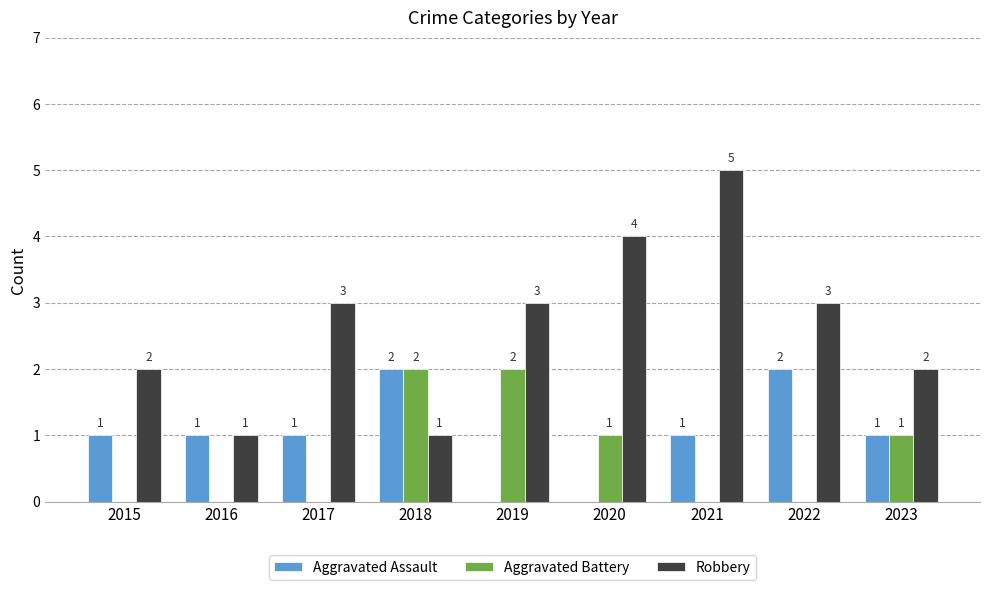

Reading left to right, transcribe all the data shown in this chart.

Aggravated Assault: 2015=1	2016=1	2017=1	2018=2	2019=0	2020=0	2021=1	2022=2	2023=1
Aggravated Battery: 2015=0	2016=0	2017=0	2018=2	2019=2	2020=1	2021=0	2022=0	2023=1
Robbery: 2015=2	2016=1	2017=3	2018=1	2019=3	2020=4	2021=5	2022=3	2023=2